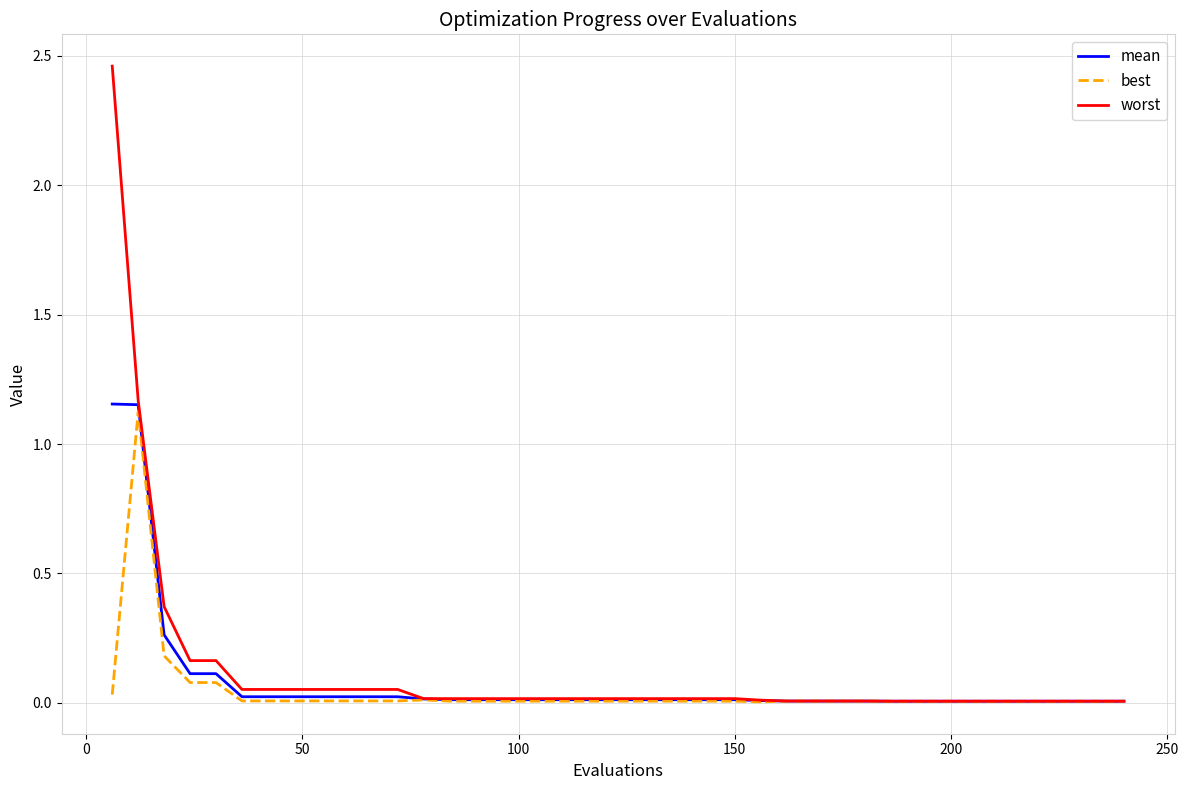

Which series has the widest spread of values?

worst